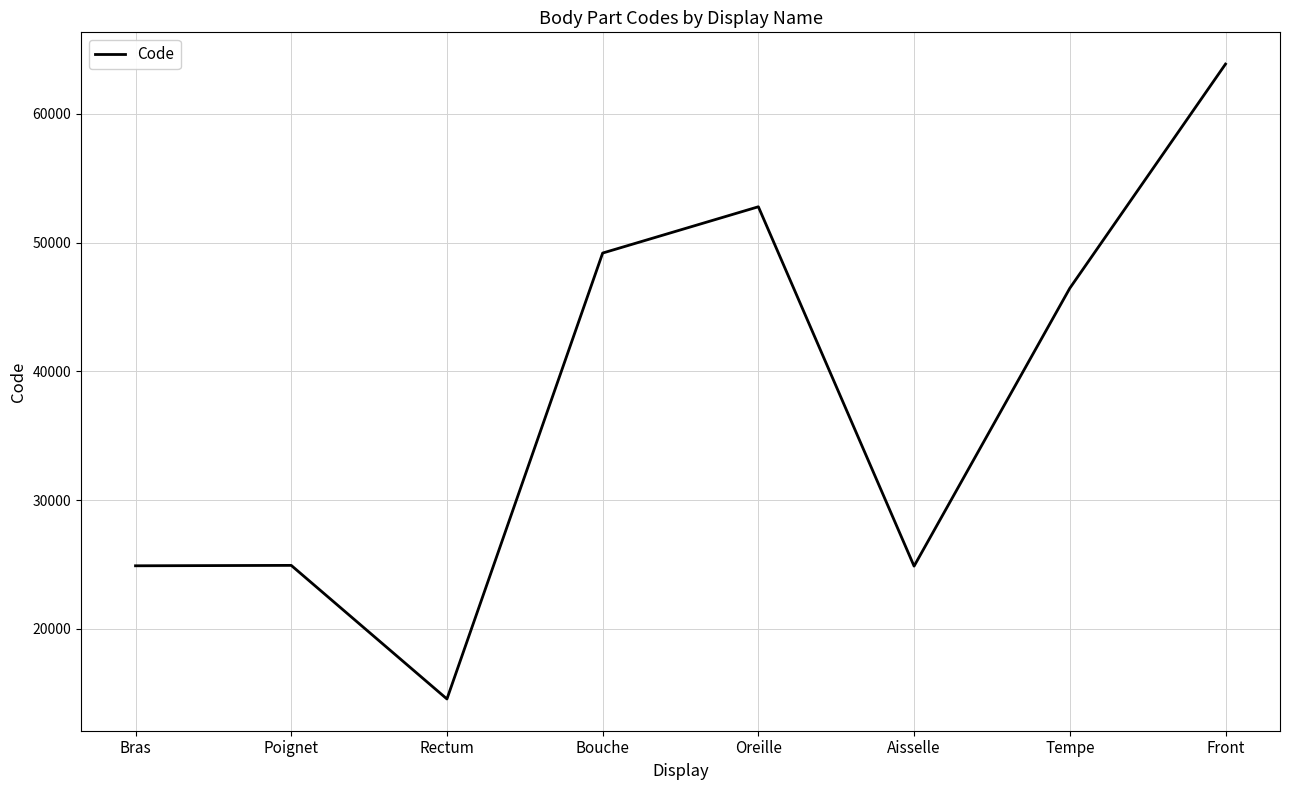

What value does the data have at Aisselle?

24864